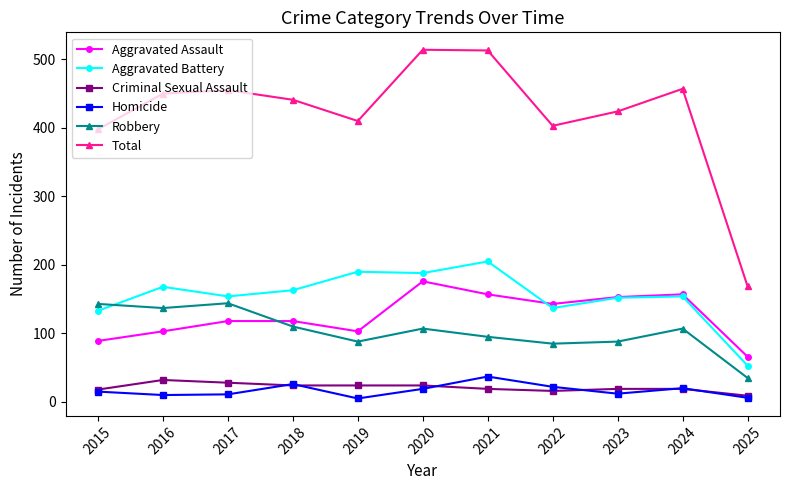

Is it true that Robbery equals 240 at 2015?

False